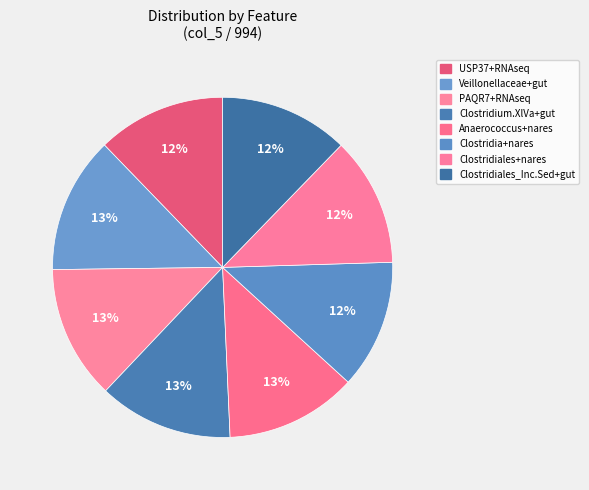

Count the number of slices in the pie.

8